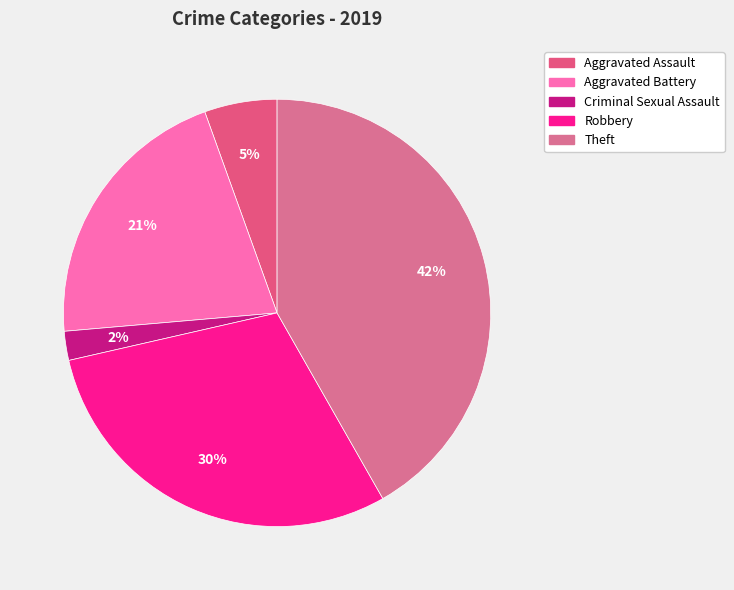

To the nearest percent, what is the average slice percentage?

20%